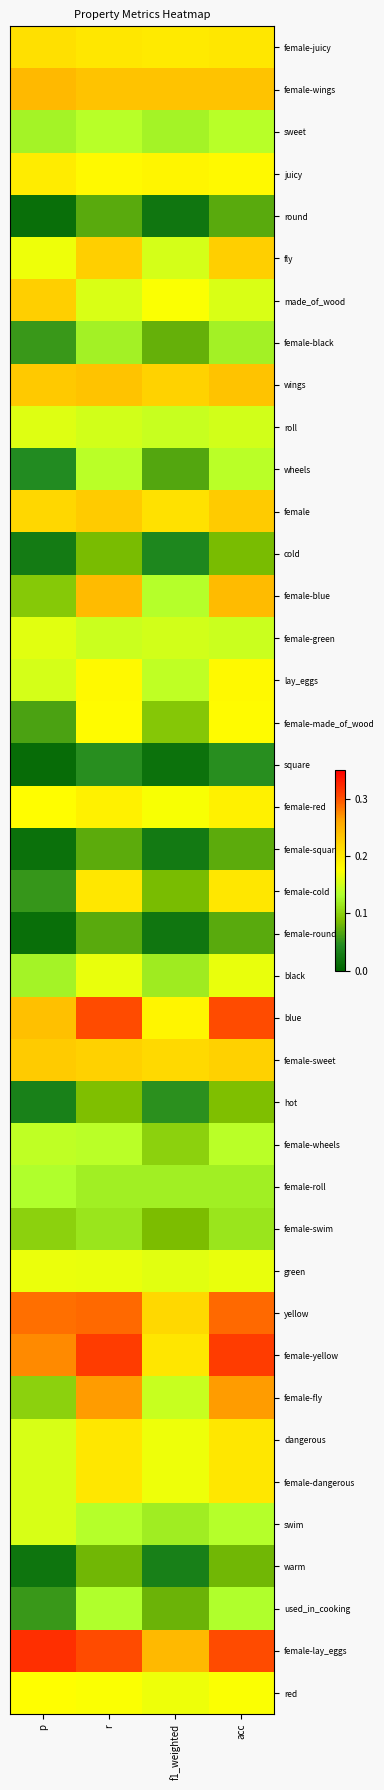

Reading right to left, extract all data points from this chart.

female-juicy: acc=0.2	f1_weighted=0.2	r=0.2	p=0.2
female-wings: acc=0.2	f1_weighted=0.2	r=0.2	p=0.2
sweet: acc=0.1	f1_weighted=0.1	r=0.1	p=0.1
juicy: acc=0.2	f1_weighted=0.2	r=0.2	p=0.2
round: acc=0.1	f1_weighted=0.0	r=0.1	p=0.0
fly: acc=0.2	f1_weighted=0.2	r=0.2	p=0.2
made_of_wood: acc=0.2	f1_weighted=0.2	r=0.2	p=0.2
female-black: acc=0.1	f1_weighted=0.1	r=0.1	p=0.1
wings: acc=0.2	f1_weighted=0.2	r=0.2	p=0.2
roll: acc=0.2	f1_weighted=0.1	r=0.2	p=0.2
wheels: acc=0.1	f1_weighted=0.1	r=0.1	p=0.0
female: acc=0.2	f1_weighted=0.2	r=0.2	p=0.2
cold: acc=0.1	f1_weighted=0.0	r=0.1	p=0.0
female-blue: acc=0.2	f1_weighted=0.1	r=0.2	p=0.1
female-green: acc=0.1	f1_weighted=0.2	r=0.1	p=0.2
lay_eggs: acc=0.2	f1_weighted=0.1	r=0.2	p=0.2
female-made_of_wood: acc=0.2	f1_weighted=0.1	r=0.2	p=0.1
square: acc=0.0	f1_weighted=0.0	r=0.0	p=0.0
female-red: acc=0.2	f1_weighted=0.2	r=0.2	p=0.2
female-square: acc=0.1	f1_weighted=0.0	r=0.1	p=0.0
female-cold: acc=0.2	f1_weighted=0.1	r=0.2	p=0.1
female-round: acc=0.1	f1_weighted=0.0	r=0.1	p=0.0
black: acc=0.2	f1_weighted=0.1	r=0.2	p=0.1
blue: acc=0.3	f1_weighted=0.2	r=0.3	p=0.2
female-sweet: acc=0.2	f1_weighted=0.2	r=0.2	p=0.2
hot: acc=0.1	f1_weighted=0.0	r=0.1	p=0.0
female-wheels: acc=0.1	f1_weighted=0.1	r=0.1	p=0.1
female-roll: acc=0.1	f1_weighted=0.1	r=0.1	p=0.1
female-swim: acc=0.1	f1_weighted=0.1	r=0.1	p=0.1
green: acc=0.2	f1_weighted=0.2	r=0.2	p=0.2
yellow: acc=0.3	f1_weighted=0.2	r=0.3	p=0.3
female-yellow: acc=0.3	f1_weighted=0.2	r=0.3	p=0.3
female-fly: acc=0.3	f1_weighted=0.1	r=0.3	p=0.1
dangerous: acc=0.2	f1_weighted=0.2	r=0.2	p=0.2
female-dangerous: acc=0.2	f1_weighted=0.2	r=0.2	p=0.2
swim: acc=0.1	f1_weighted=0.1	r=0.1	p=0.2
warm: acc=0.1	f1_weighted=0.0	r=0.1	p=0.0
used_in_cooking: acc=0.1	f1_weighted=0.1	r=0.1	p=0.1
female-lay_eggs: acc=0.3	f1_weighted=0.2	r=0.3	p=0.3
red: acc=0.2	f1_weighted=0.2	r=0.2	p=0.2